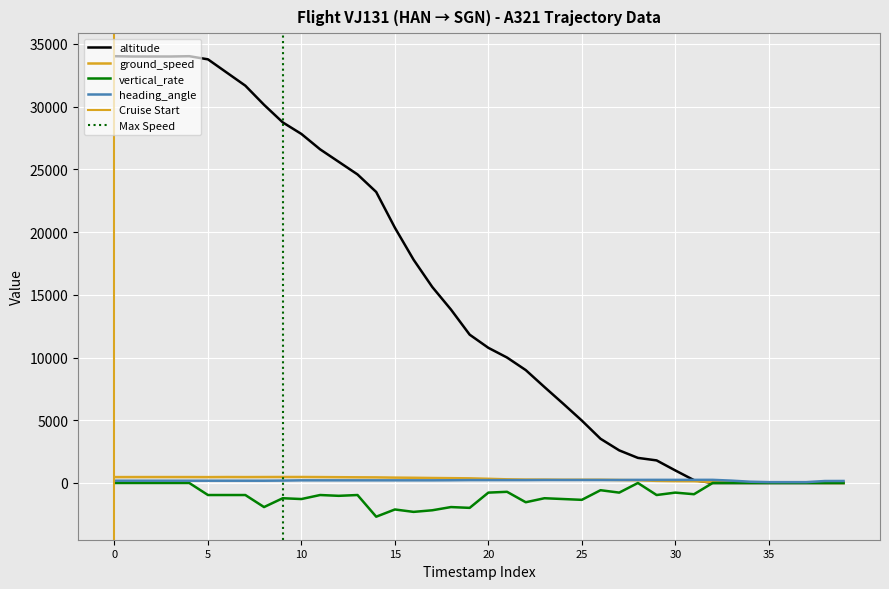

How many interior local valleys does the altitude series have?

3